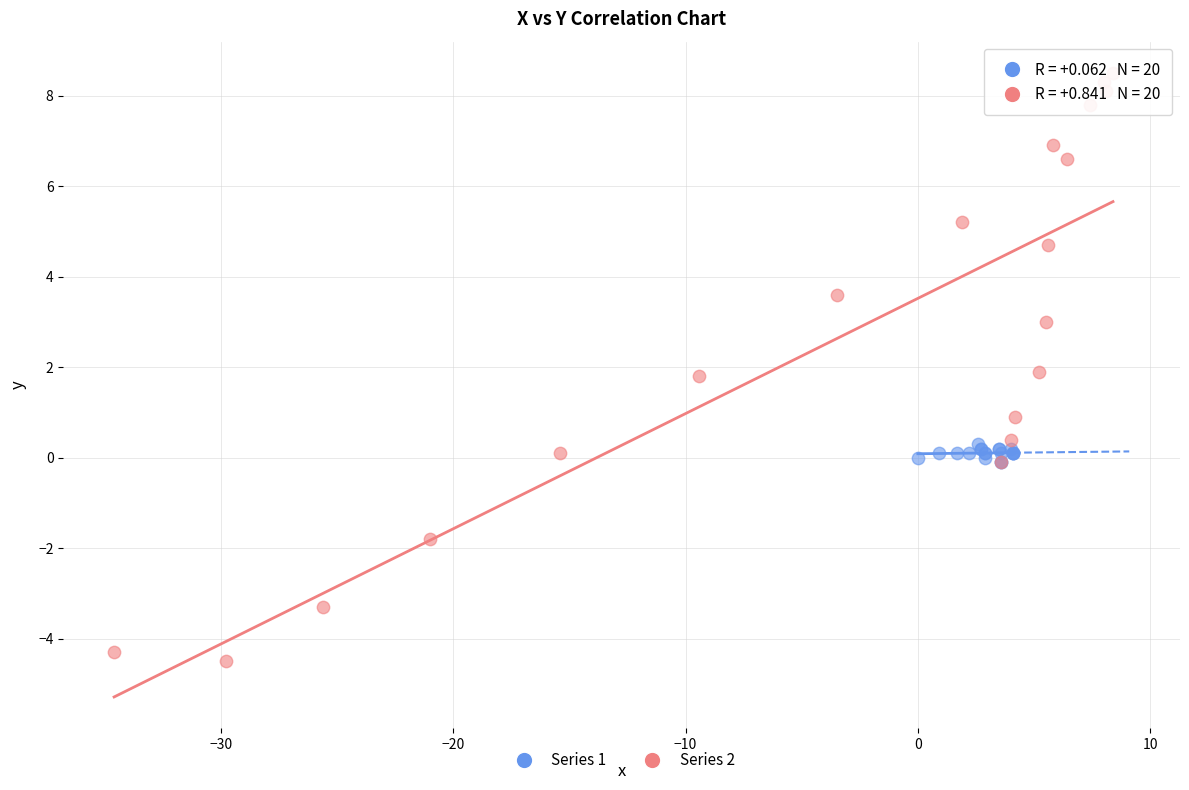

Which series contains the lowest Y value?

Series 2